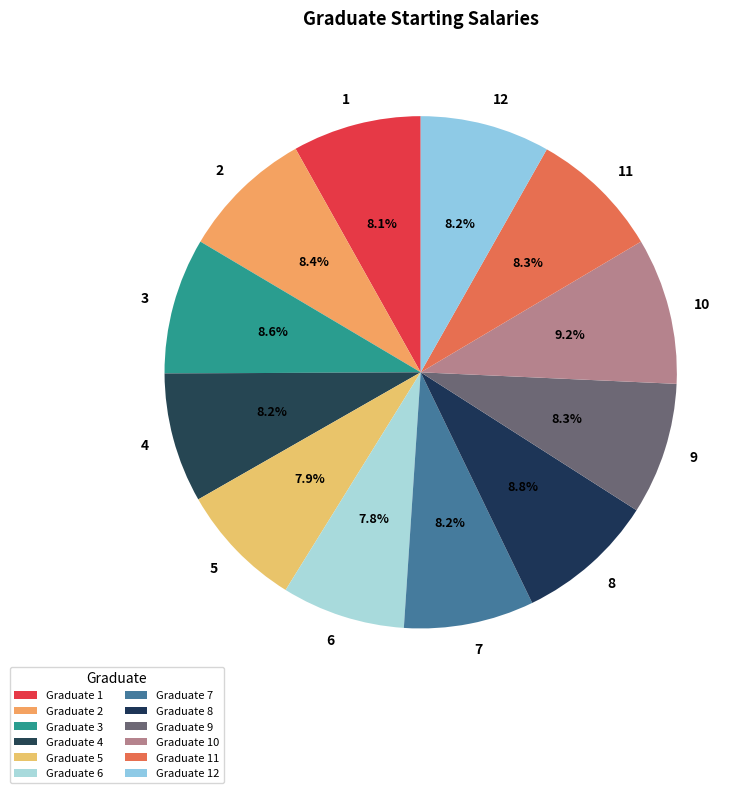

What percentage is the 4 slice, to the nearest percent?

8%